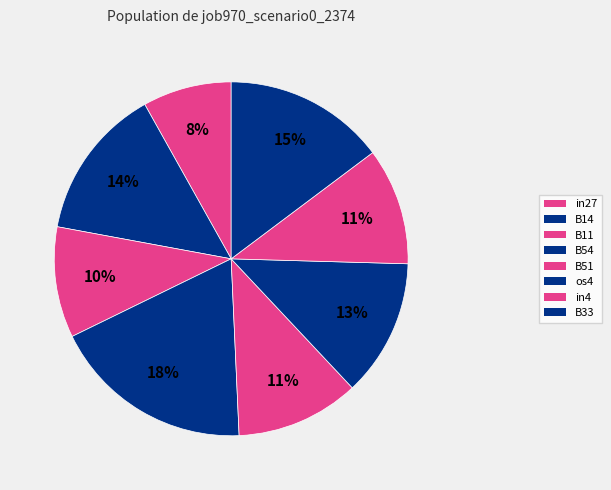

Does B51 account for over 50% of the chart?

No